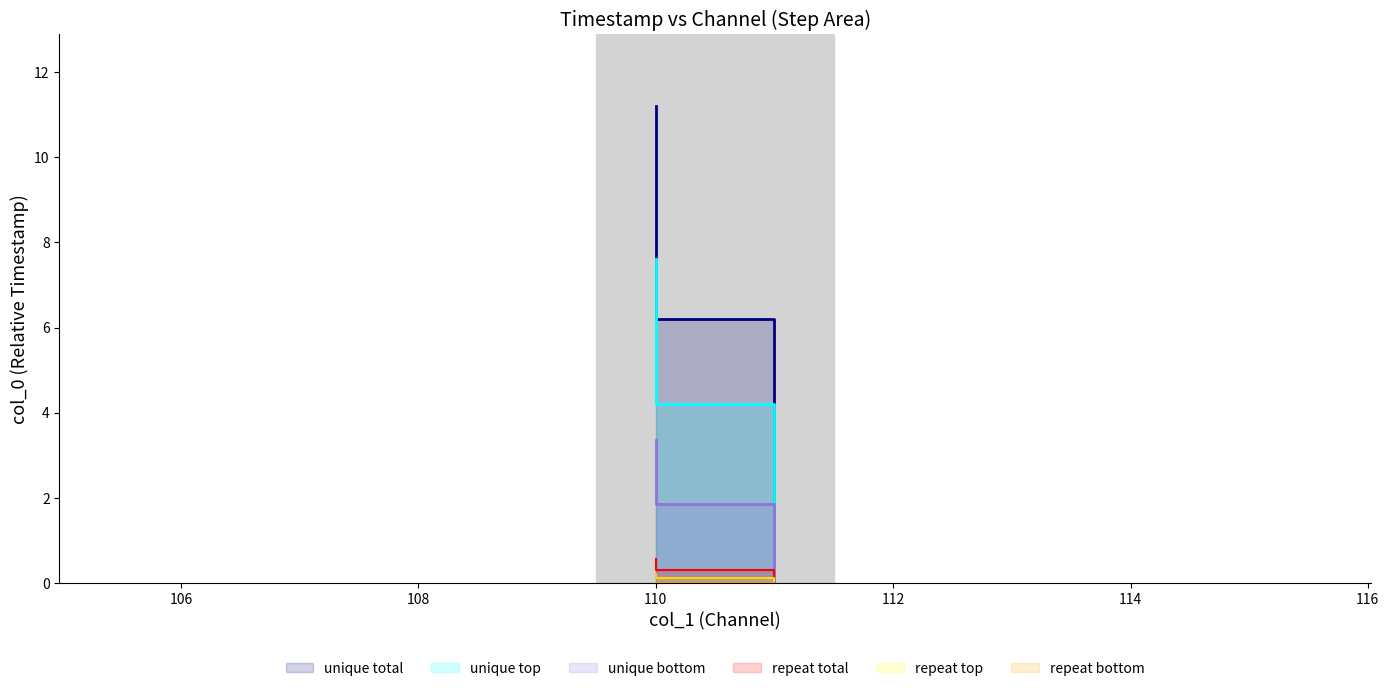

How many positive values are there?

2